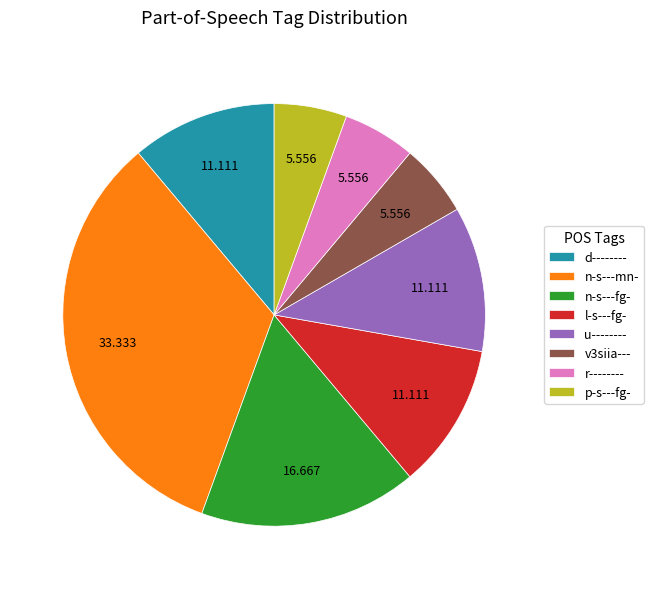

Is the sum of v3siia--- and d-------- greater than half?

No